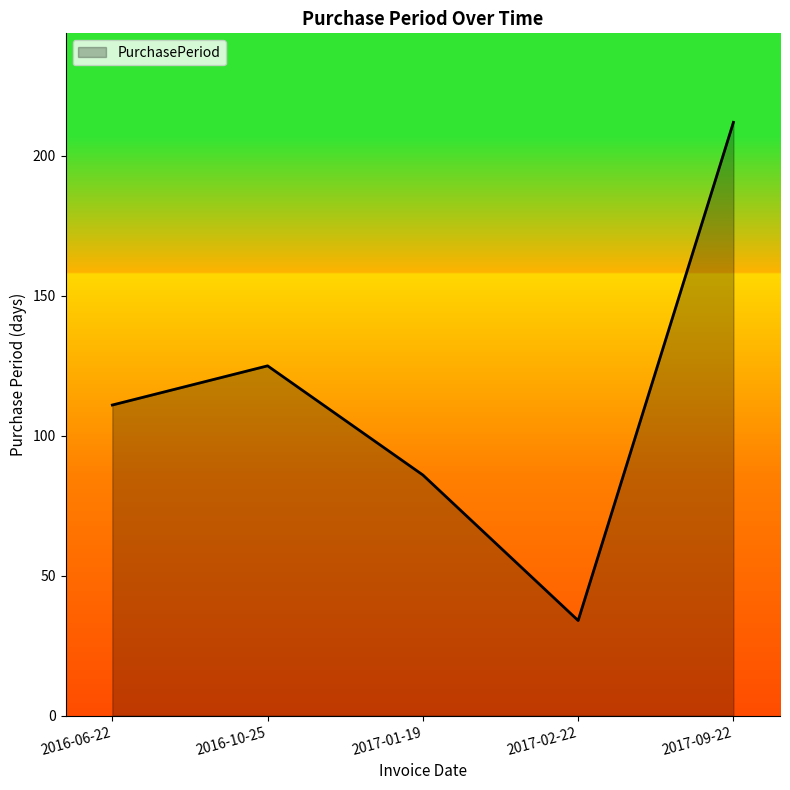

What position from the right is 2016-06-22?

5